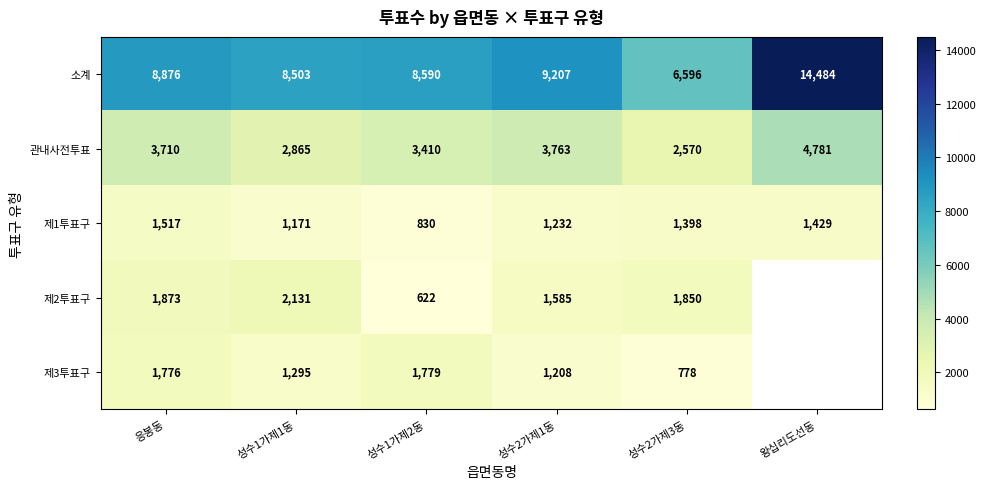

What is the highest value of the 소계 series?

14484